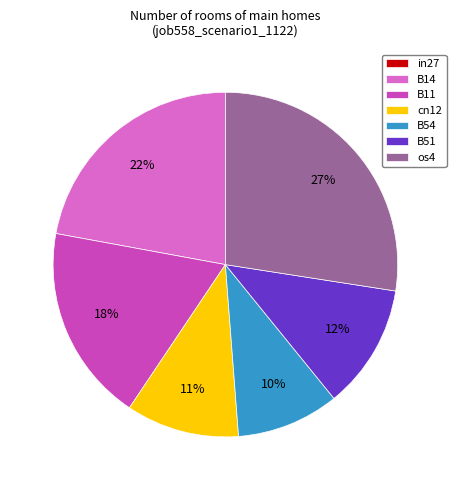

Which slice is the largest?

os4